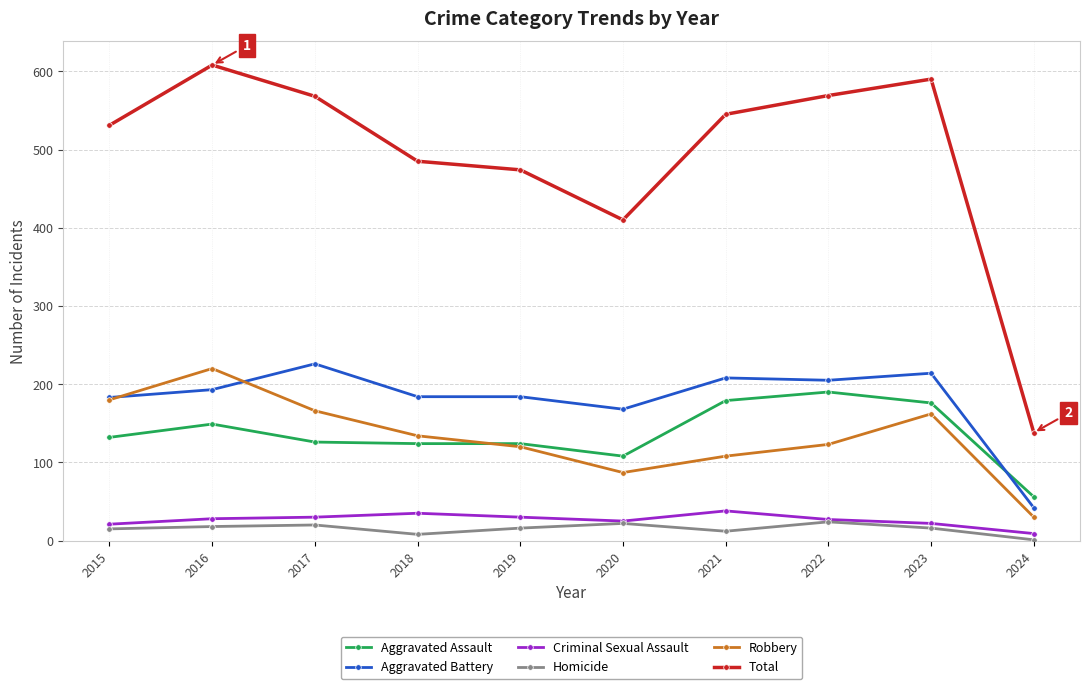

True or false: Homicide has more than 1 interior local peaks.

True